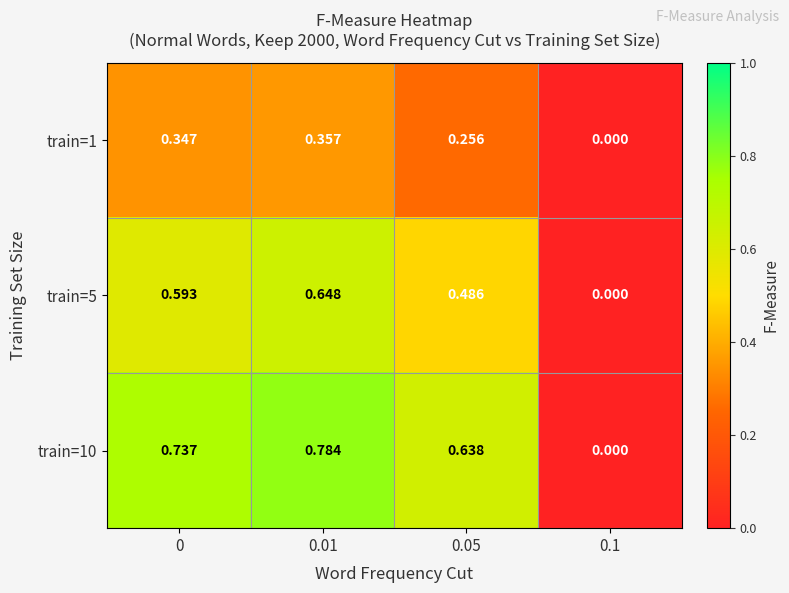

Is the value of train=10 at 0.01 greater than the value of train=1 at 0?

Yes